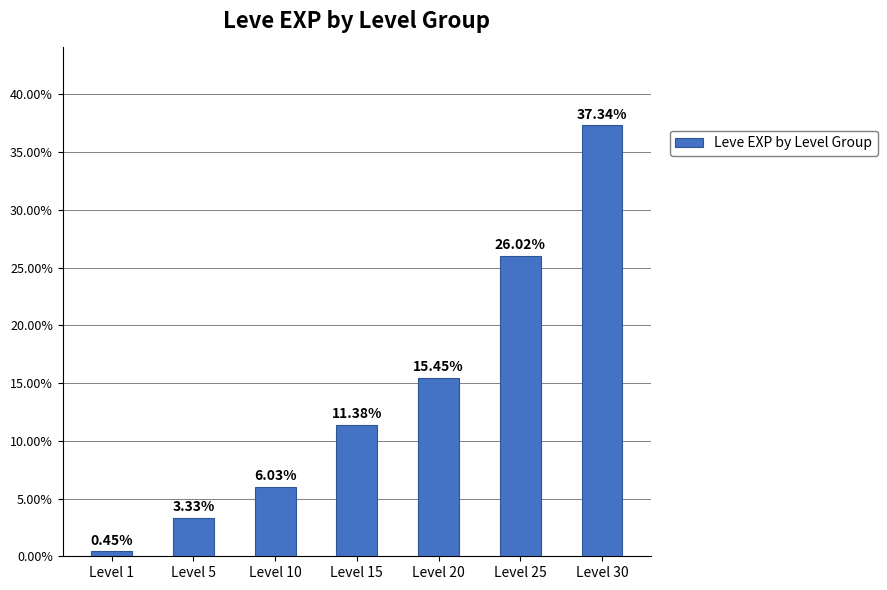

Approximately how many times larger is the value at Level 25 compared to Level 20?

1.7